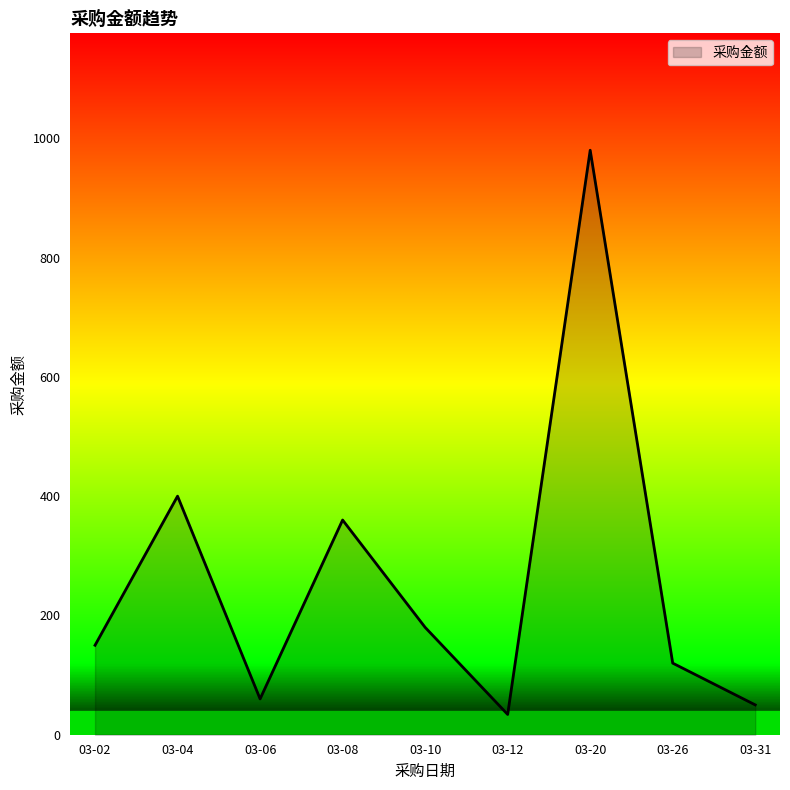

What is the approximate value at 03-08?

360